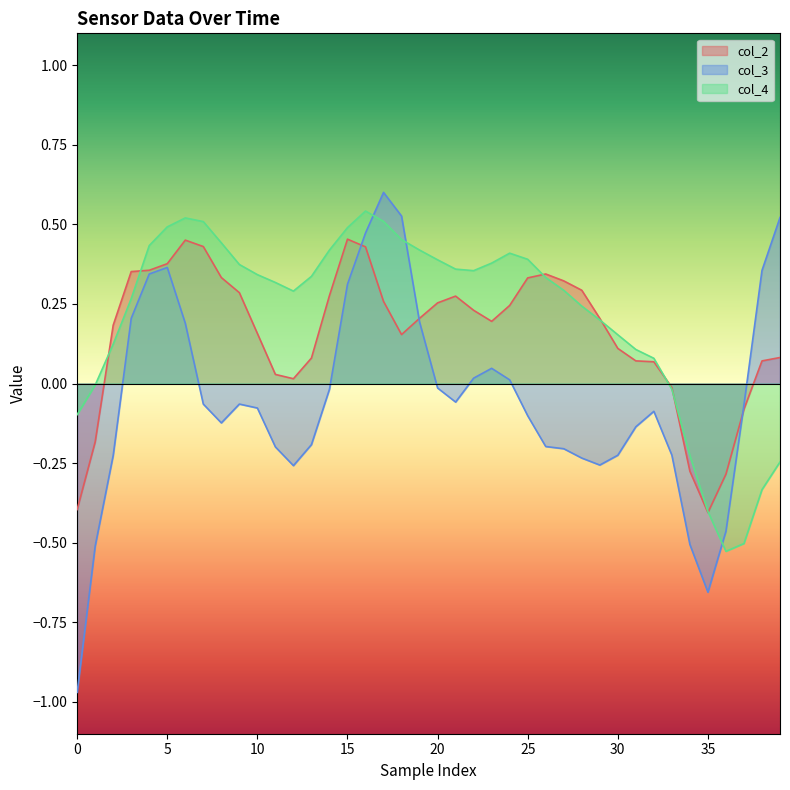

How many intersections are there between col_4 and col_2?

7